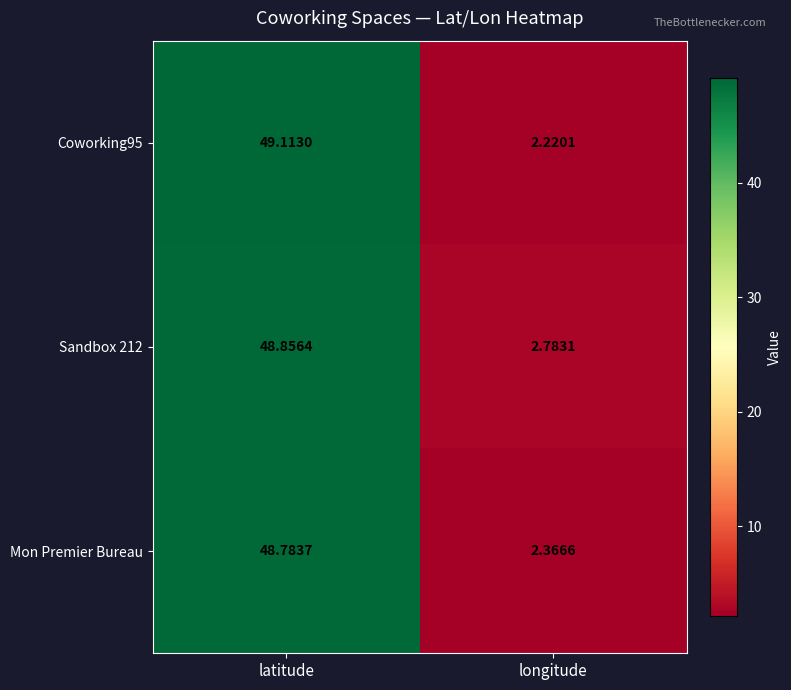

At which label does Coworking95 reach its minimum?

longitude